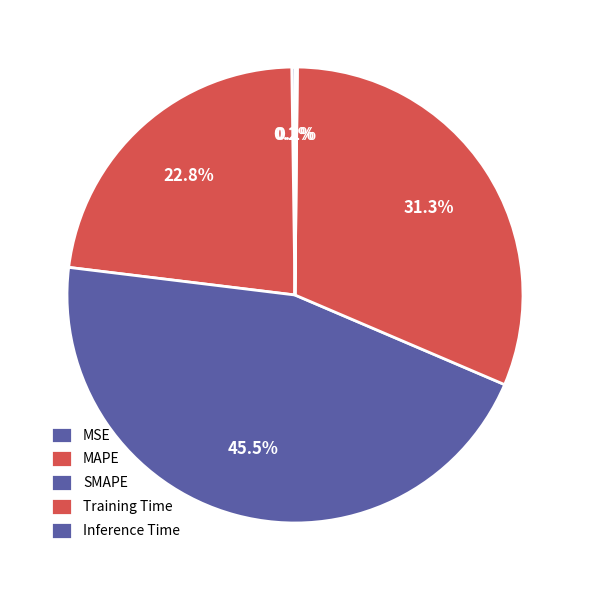

What percentage is NOT represented by SMAPE?

54.5%